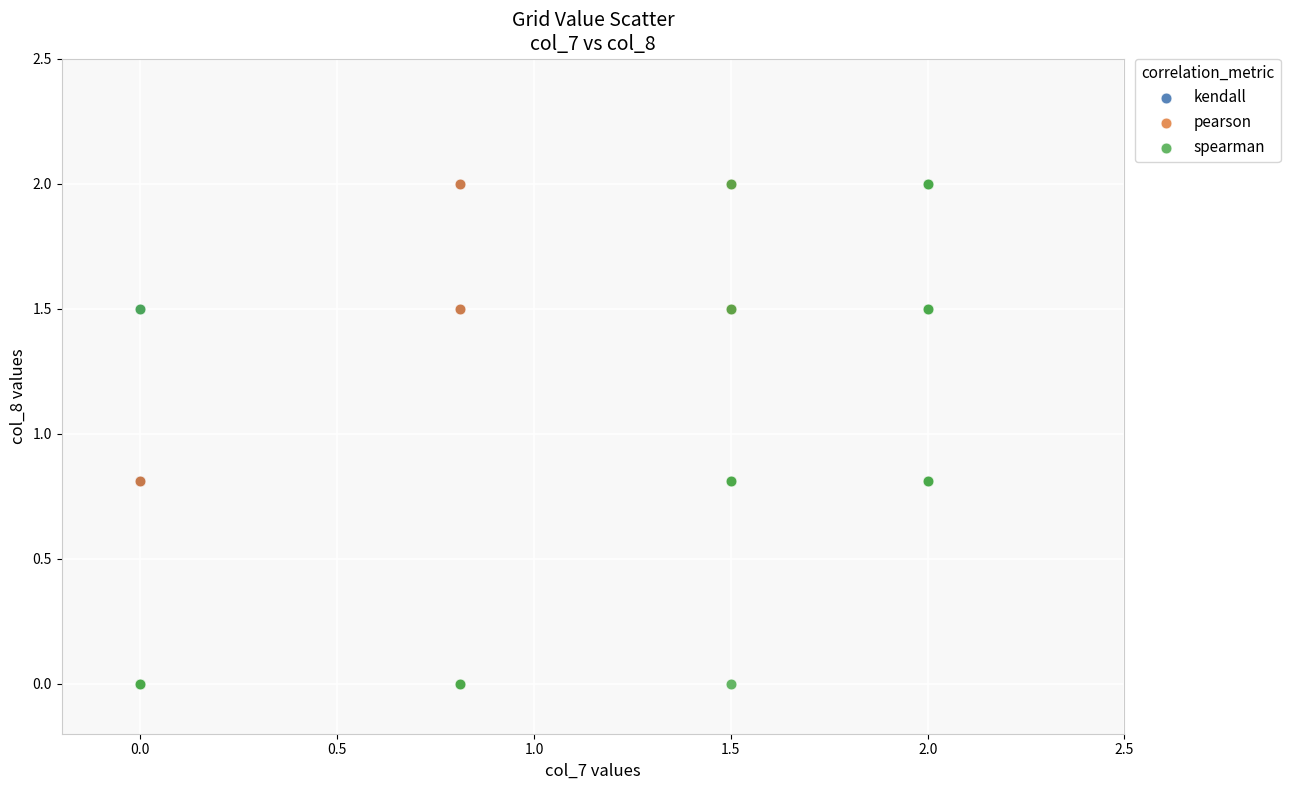

What are all the series names shown in the legend?

kendall, pearson, spearman